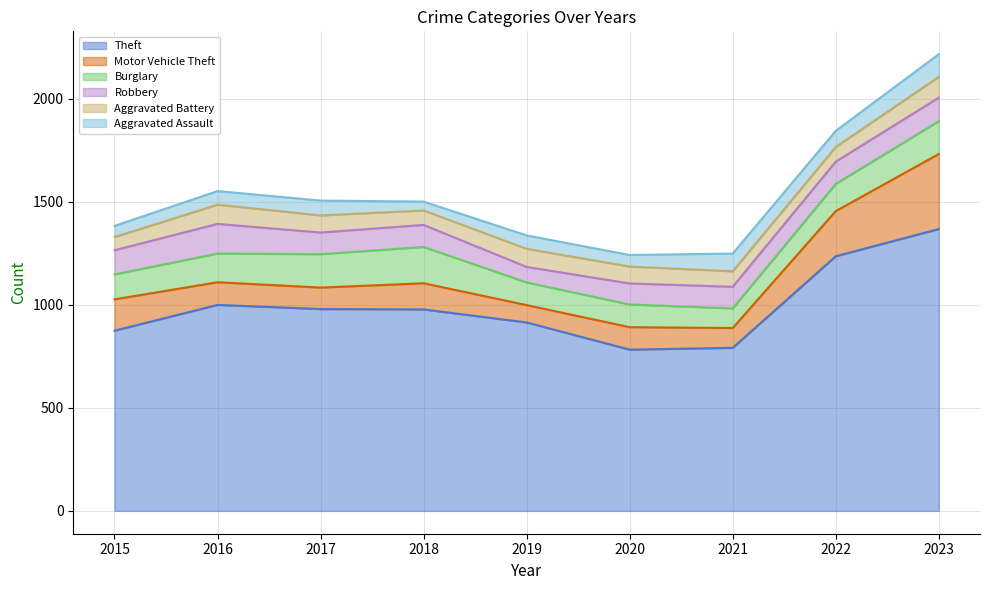

Does the chart have visible grid lines?

Yes